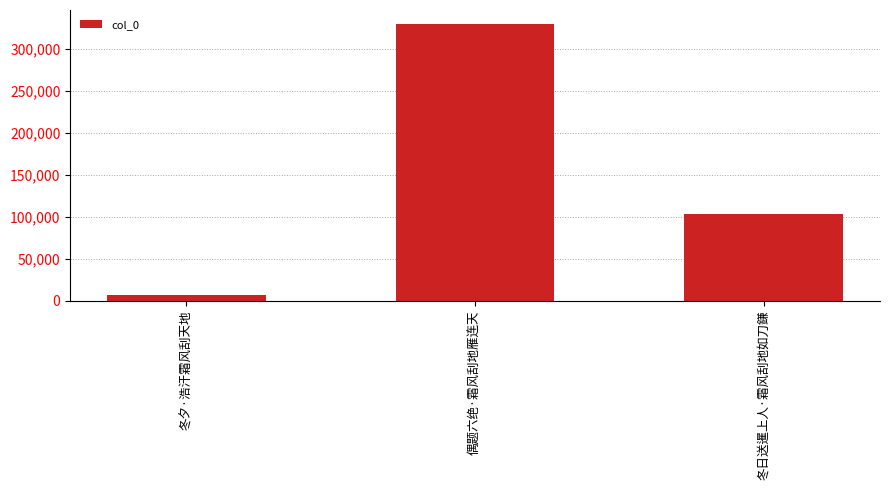

Are the bars horizontal?

No